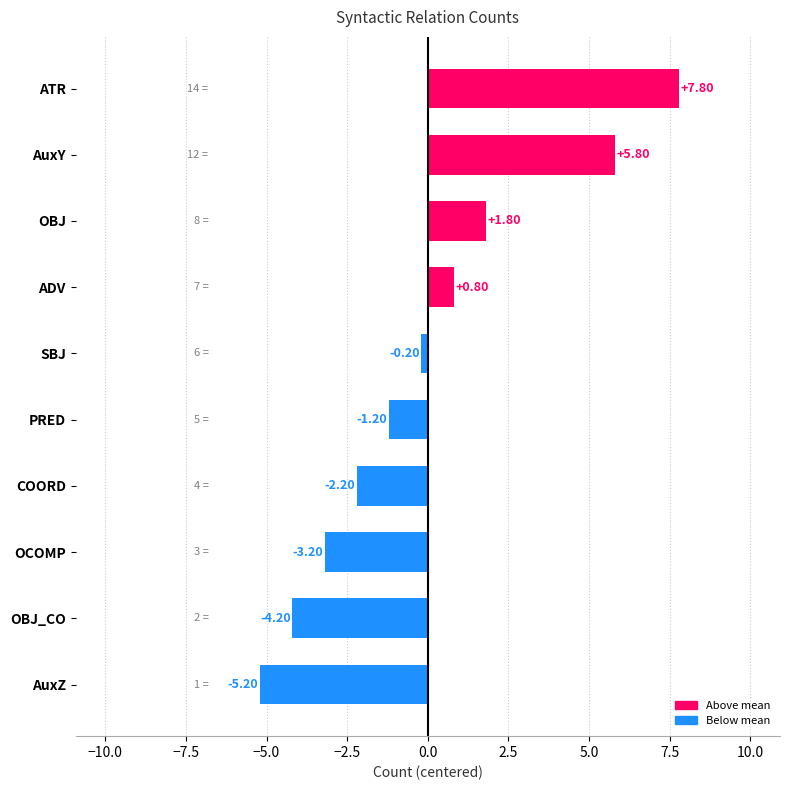

What is the difference between the maximum and minimum values?

13.0